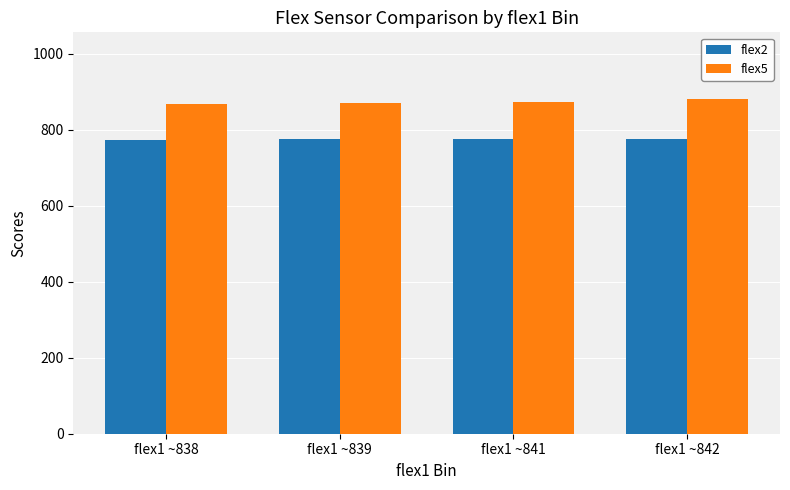

True or false: flex2 has a value of 776.0 at flex1 ~839.

True